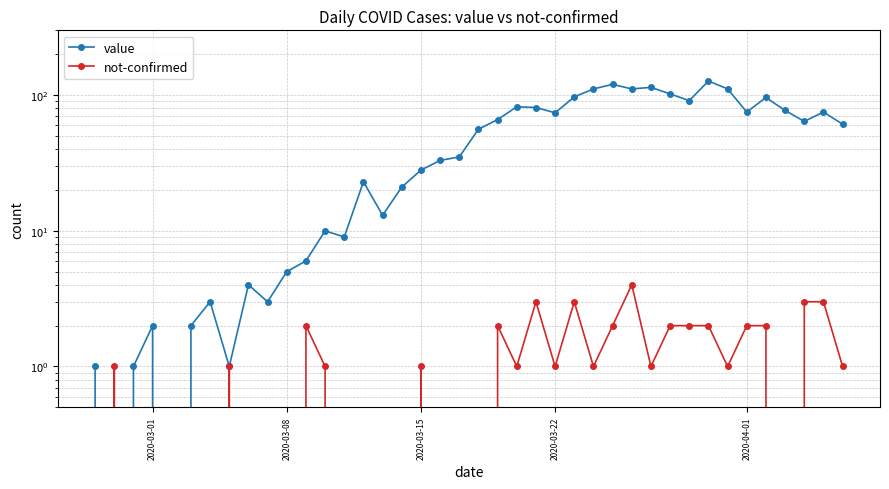

Is the value of not-confirmed at 20 greater than the value of value at 26?

No